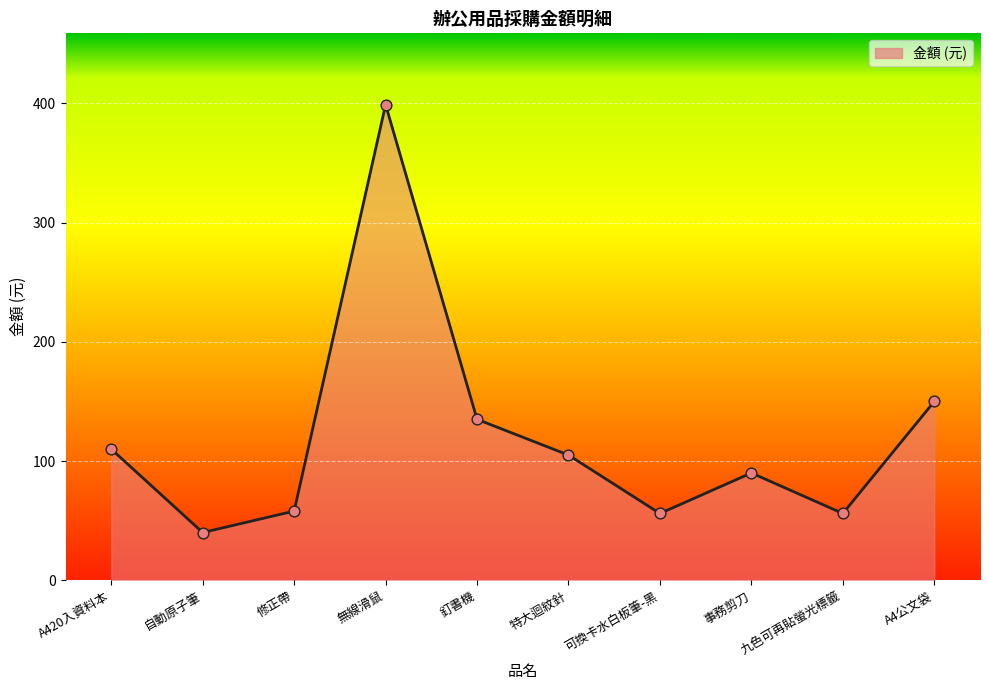

What is the change in value from A420入資料本 to 九色可再貼螢光標籤?

-54